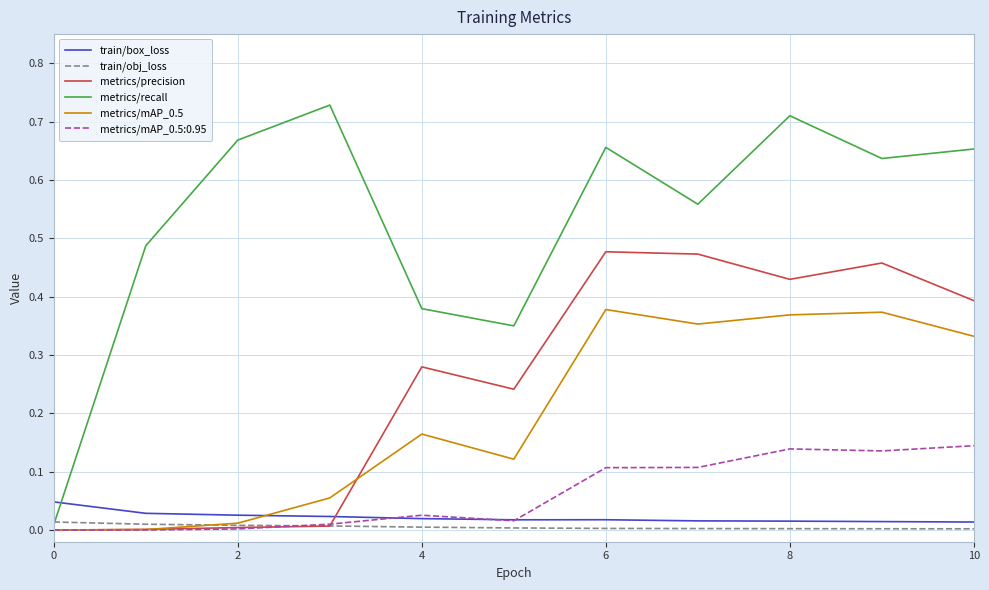

Which series has the largest total across all categories?

metrics/recall